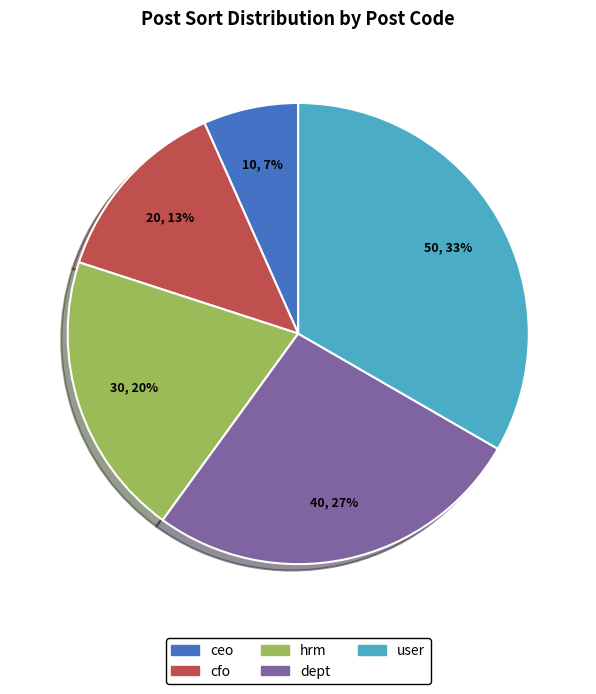

How many segments does this pie chart have?

5